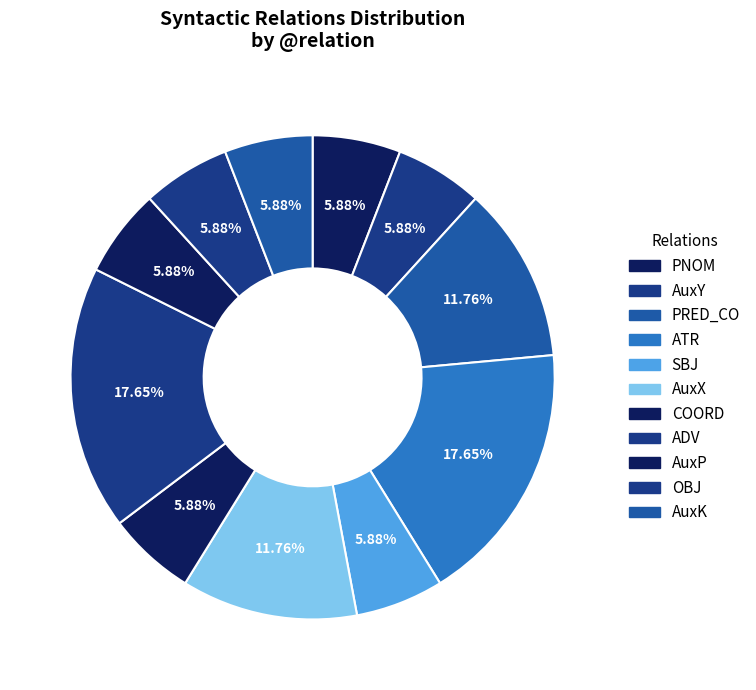

What percentage is NOT represented by AuxX?

88.2%